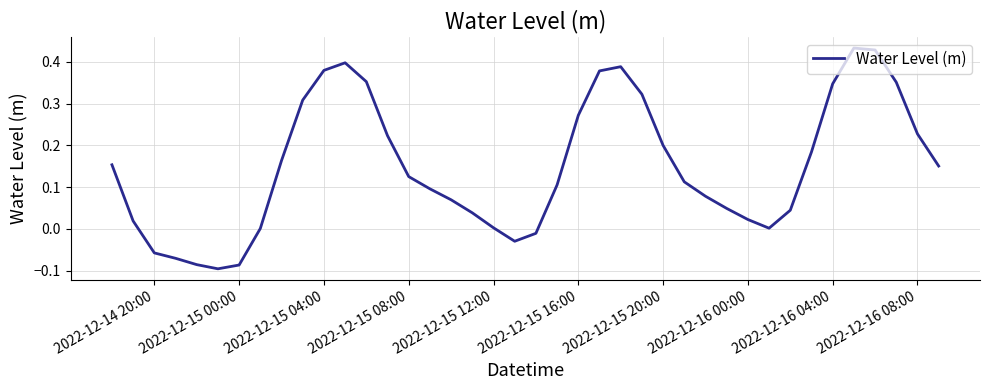

Does the chart have visible grid lines?

Yes